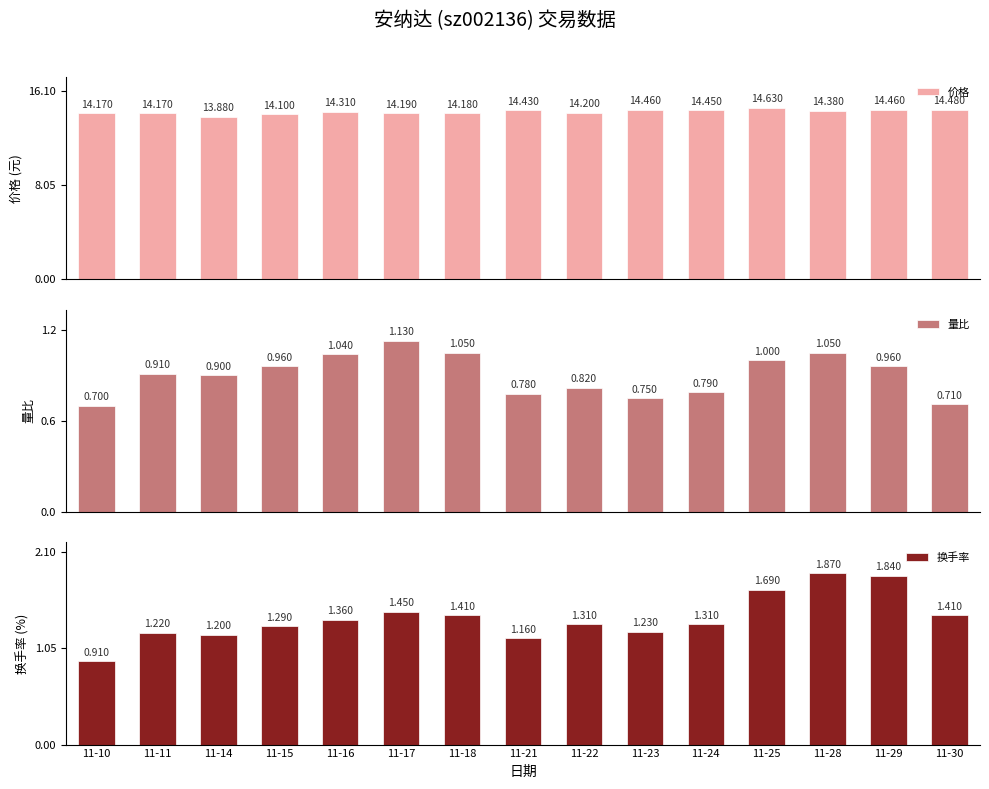

Between 11-28 and 11-18, which is larger?

11-28